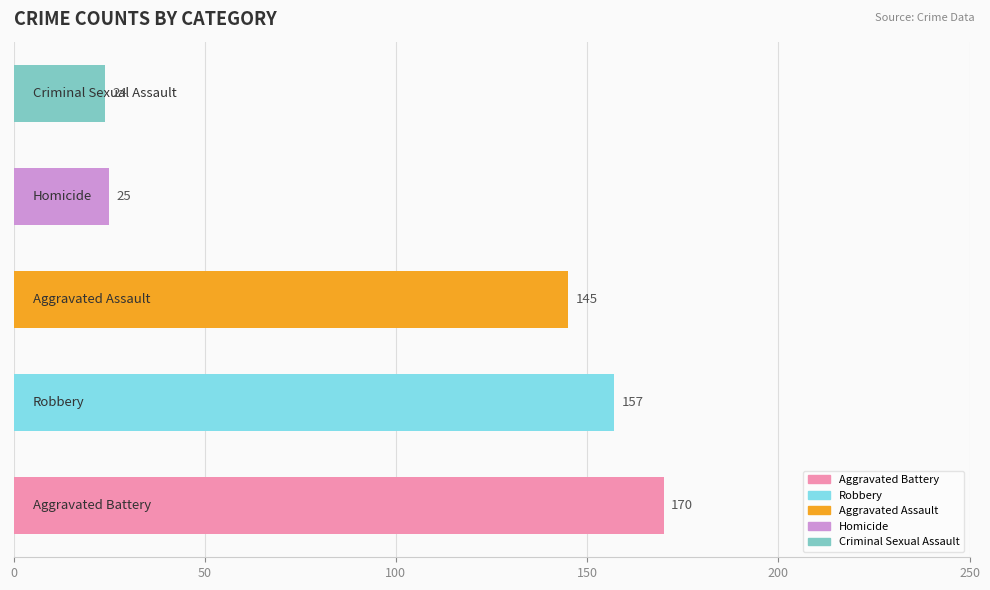

Rank the categories by value from highest to lowest.

0, 1, 2, 3, 4